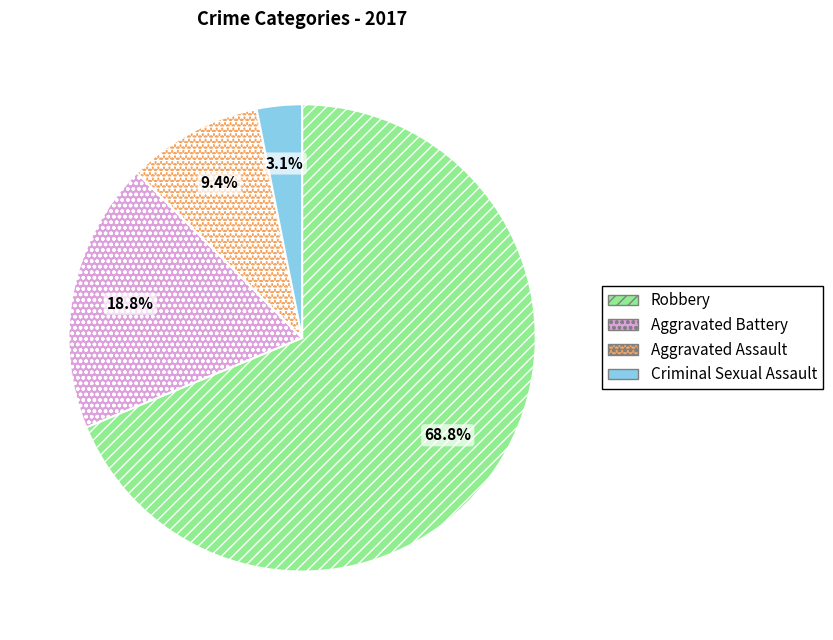

Is it true that Criminal Sexual Assault is 3% of the pie?

True